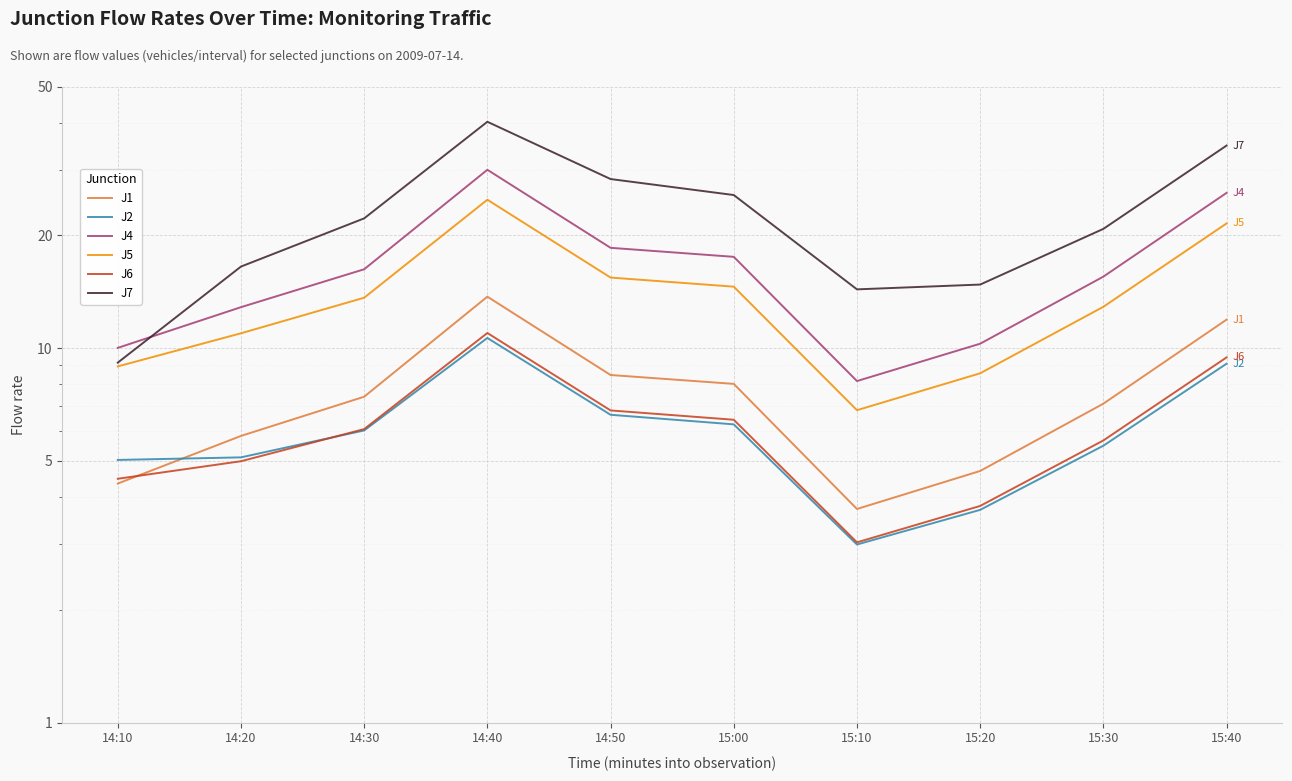

What is the maximum value shown in the chart?

40.2